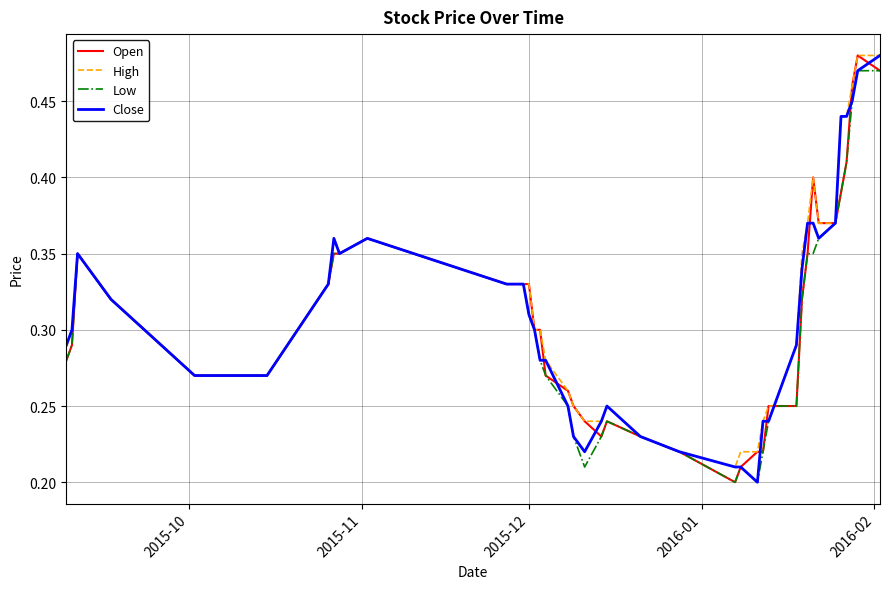

Reading right to left, extract all data points from this chart.

Open: 0.5	0.5	0.5	0.4	0.4	0.4	0.4	0.4	0.3	0.3	0.2	0.2	0.2	0.2	0.2	0.2	0.2	0.2	0.2	0.2	0.2	0.2	0.2	0.3	0.3	0.3	0.3	0.3	0.3	0.3	0.4	0.3	0.3	0.3	0.3	0.3	0.3	0.3	0.3	0.3
High: 0.5	0.5	0.5	0.4	0.4	0.4	0.4	0.4	0.4	0.3	0.3	0.2	0.2	0.2	0.2	0.2	0.2	0.2	0.2	0.2	0.2	0.2	0.2	0.3	0.3	0.3	0.3	0.3	0.3	0.3	0.4	0.3	0.4	0.3	0.3	0.3	0.3	0.3	0.3	0.3
Low: 0.5	0.5	0.5	0.4	0.4	0.4	0.4	0.3	0.3	0.3	0.2	0.2	0.2	0.2	0.2	0.2	0.2	0.2	0.2	0.2	0.2	0.2	0.2	0.2	0.3	0.3	0.3	0.3	0.3	0.3	0.4	0.3	0.3	0.3	0.3	0.3	0.3	0.3	0.3	0.3
Close: 0.5	0.5	0.5	0.4	0.4	0.4	0.4	0.4	0.4	0.3	0.3	0.2	0.2	0.2	0.2	0.2	0.2	0.2	0.2	0.2	0.2	0.2	0.2	0.2	0.3	0.3	0.3	0.3	0.3	0.3	0.4	0.3	0.4	0.3	0.3	0.3	0.3	0.3	0.3	0.3